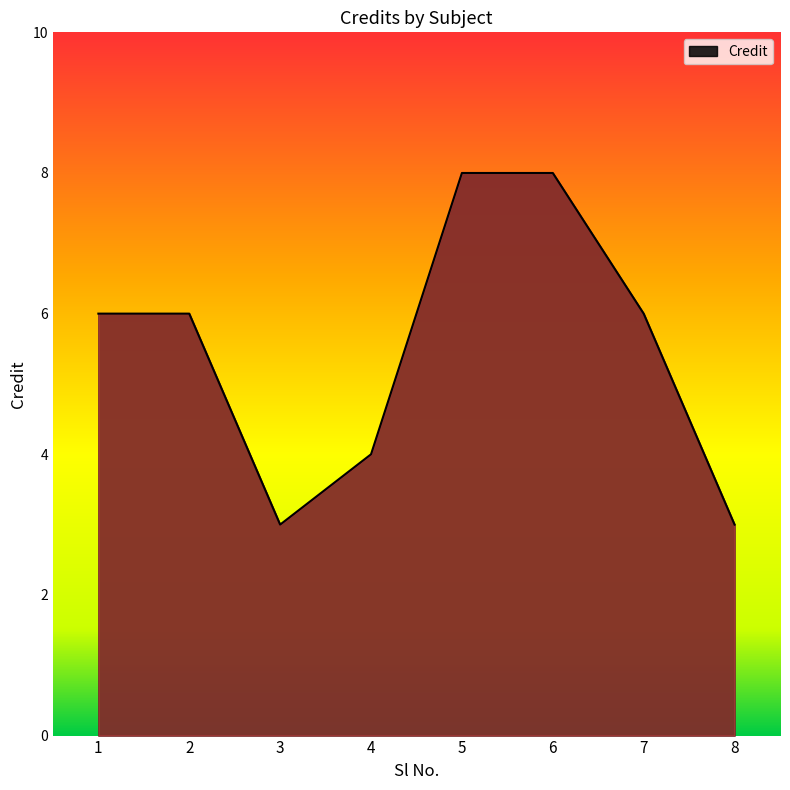

What is the difference between the maximum and minimum values?

5